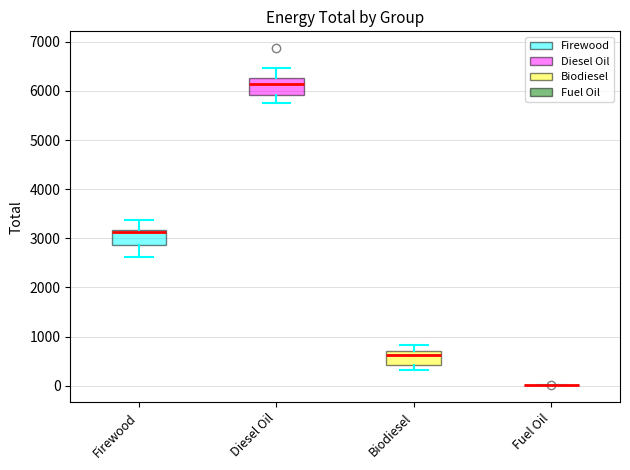

Reading left to right, transcribe this box plot: for each box, give where its median line is, the range the box spans, and where its two whiskers end, as read against the y-axis. The values are not printed on the chart, so give them approximately, as read against the axis.

Firewood: median 3100, box 2900 to 3200, whiskers 2600 to 3400
Diesel Oil: median 6100, box 5900 to 6300, whiskers 5700 to 6500
Biodiesel: median 600, box 400 to 700, whiskers 300 to 800
Fuel Oil: box collapsed to a line at 0, whiskers 0 to 0